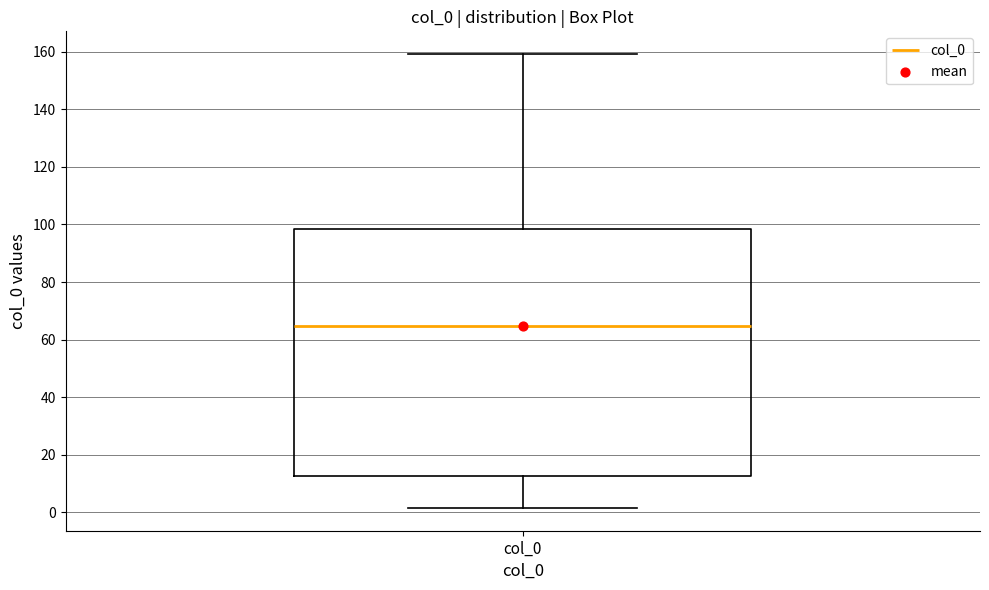

Transcribe this box plot: give where the median line is, the range the box spans, and where the two whiskers end, as read against the y-axis. The values are not printed on the chart, so give them approximately, as read against the axis.

median 64, box 12 to 98, whiskers 2 to 160